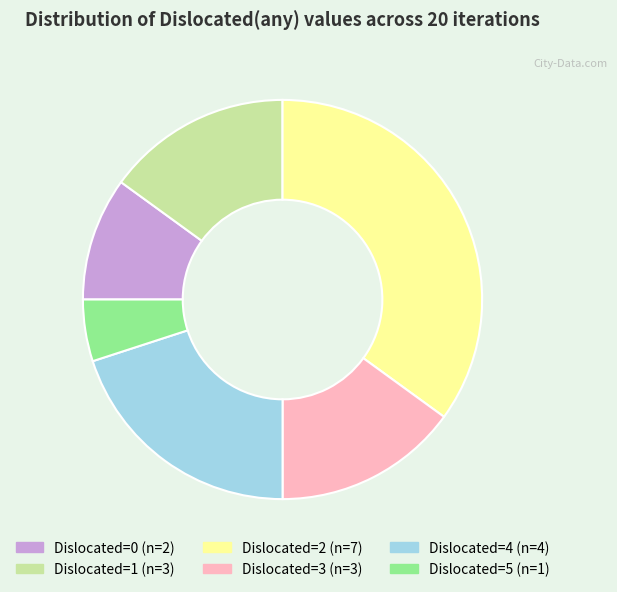

Is there any slice that represents more than half of the pie?

No